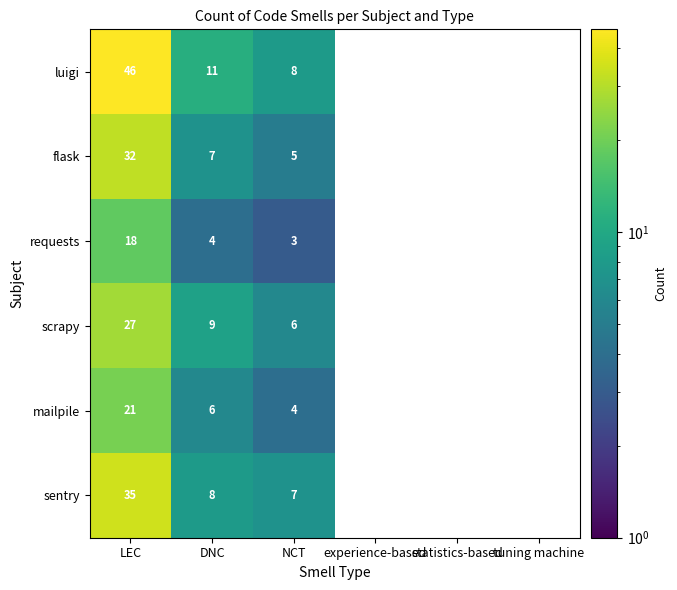

Rank the series at NCT from highest to lowest value.

luigi, sentry, scrapy, flask, mailpile, requests